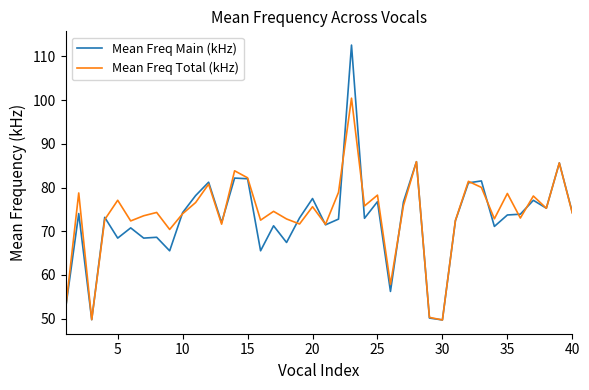

Which series has the largest range (max minus min)?

Mean Freq Main (kHz)